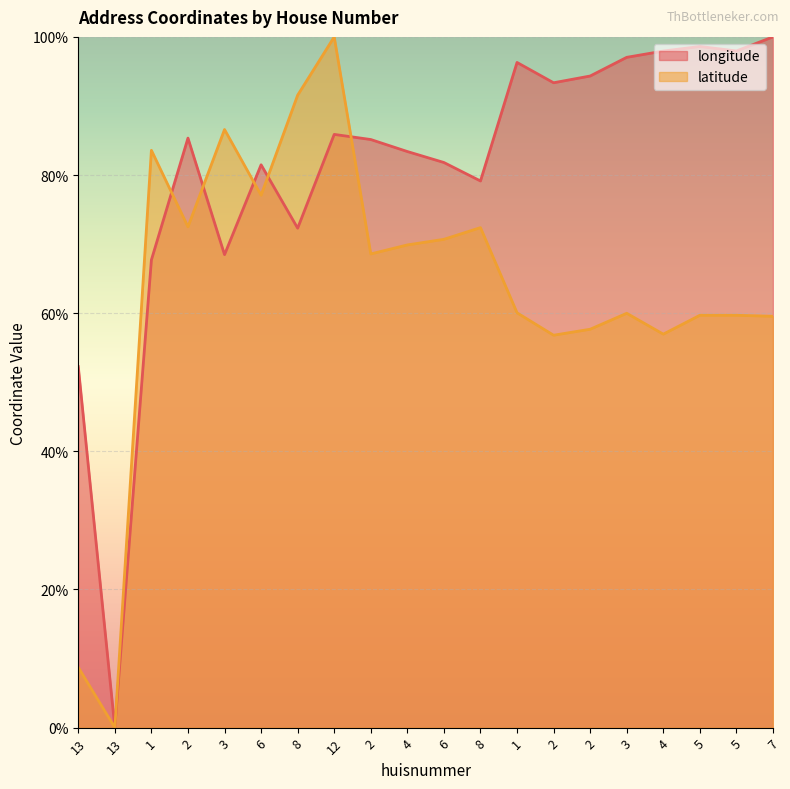

Rank the series by their average value, from highest to lowest.

longitude, latitude